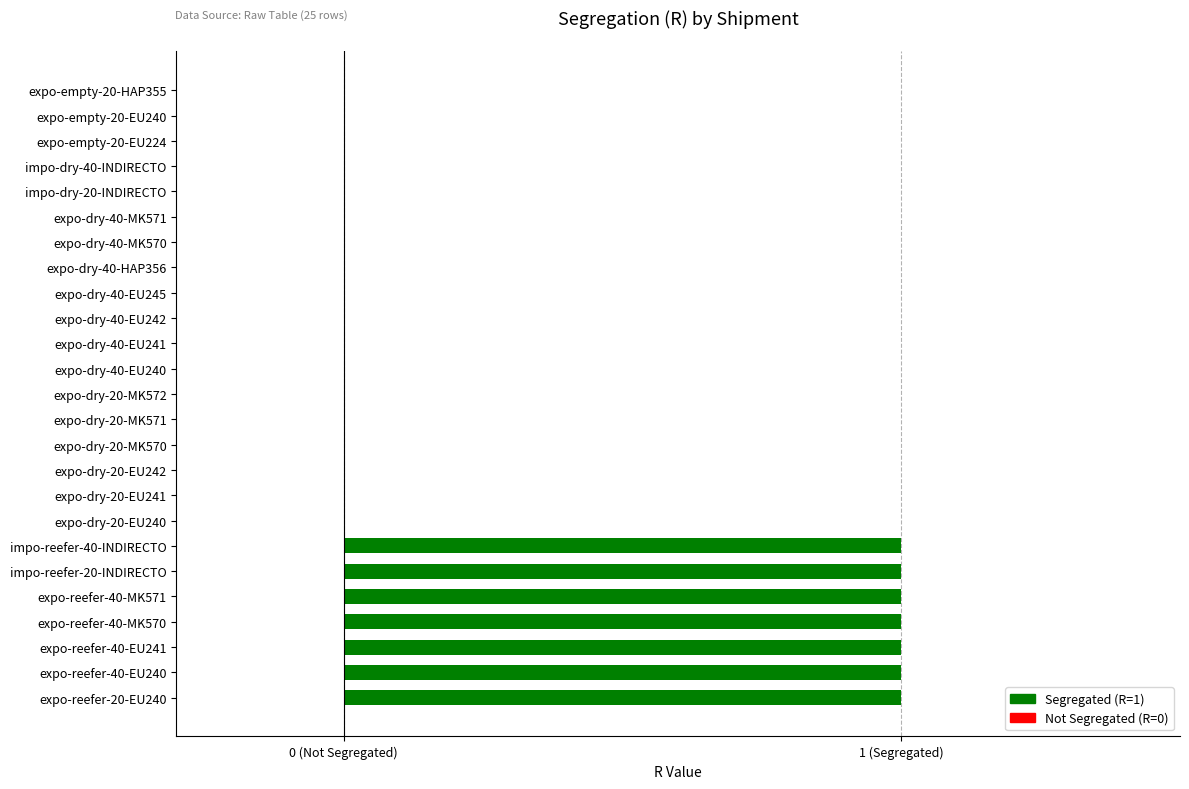

What is the greatest value displayed?

1